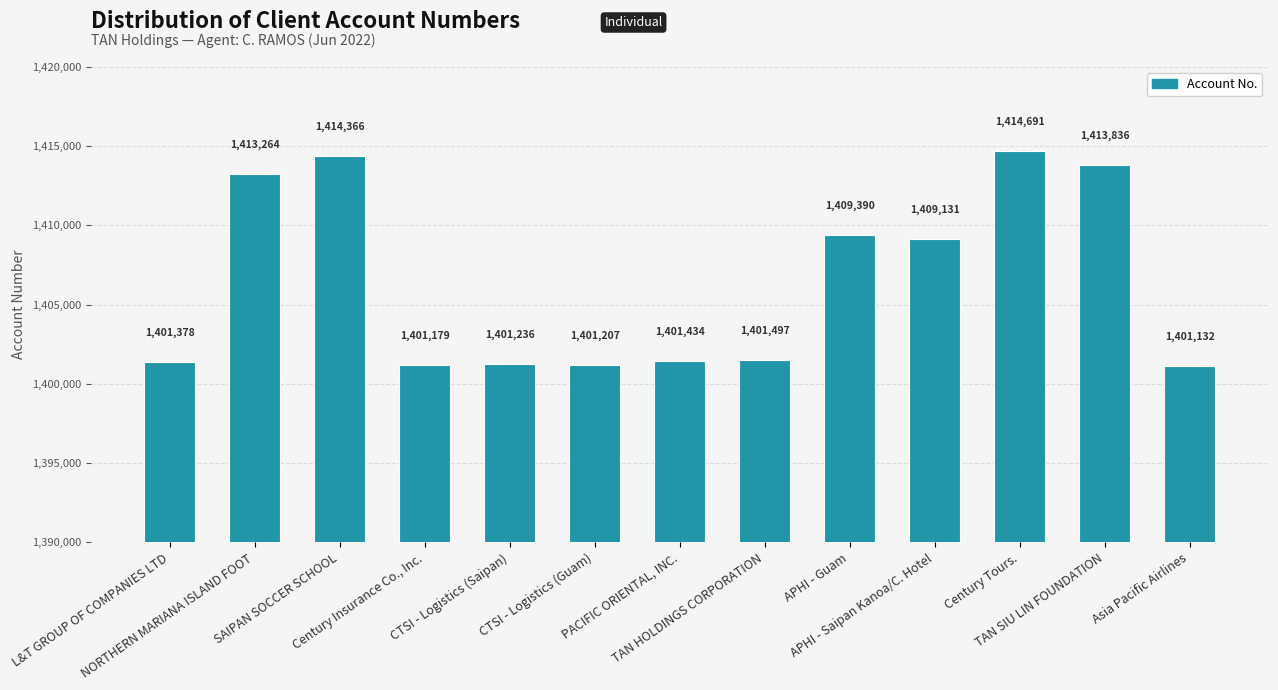

Reading left to right, extract all data points from this chart.

L&T GROUP OF COMPANIES LTD=1401378	NORTHERN MARIANA ISLAND FOOT=1413264	SAIPAN SOCCER SCHOOL=1414366	Century Insurance Co., Inc.=1401179	CTSI - Logistics (Saipan)=1401236	CTSI - Logistics (Guam)=1401207	PACIFIC ORIENTAL, INC.=1401434	TAN HOLDINGS CORPORATION=1401497	APHI - Guam=1409390	APHI - Saipan Kanoa/C. Hotel=1409131	Century Tours.=1414691	TAN SIU LIN FOUNDATION=1413836	Asia Pacific Airlines=1401132